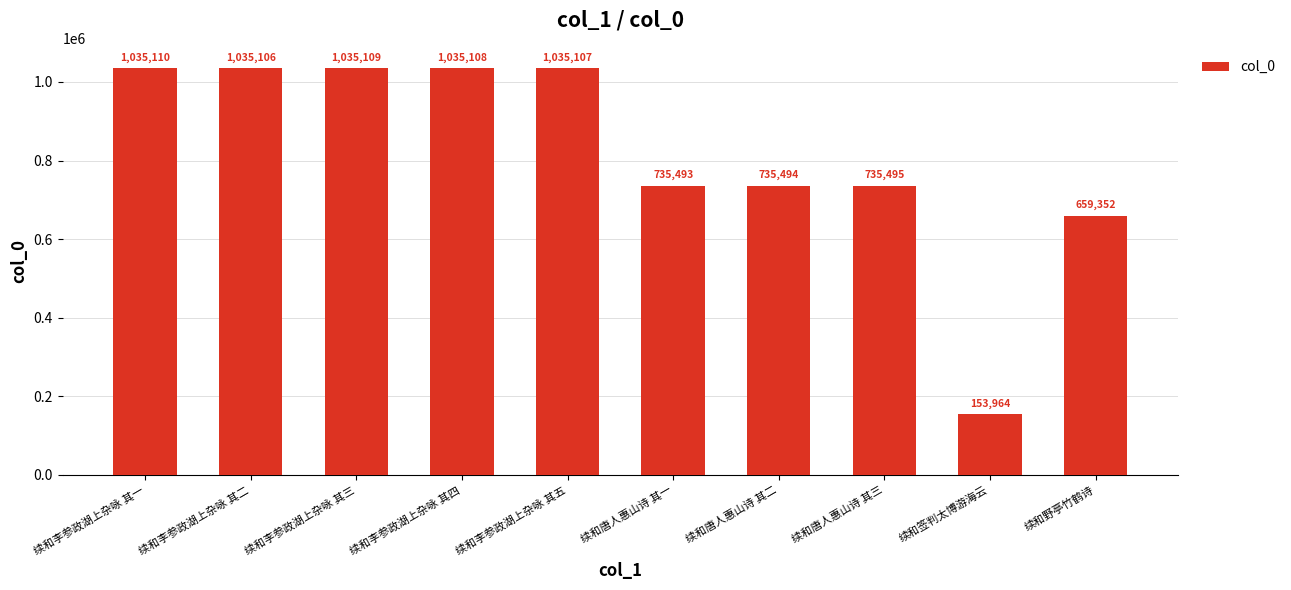

Which has a higher value, 续和唐人惠山诗 其三 or 续和李参政湖上杂咏 其四?

续和李参政湖上杂咏 其四